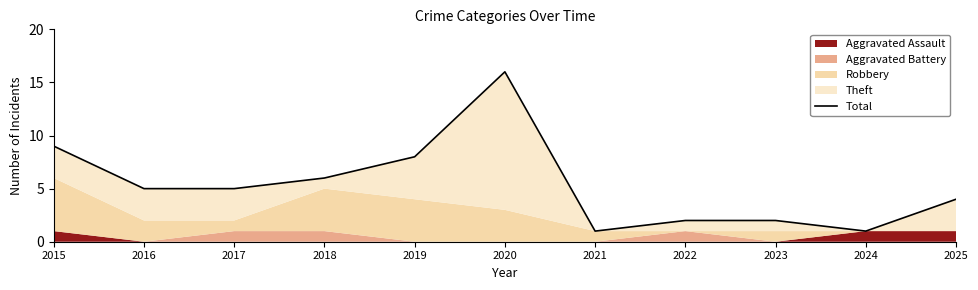

What is the difference between the maximum and second lowest values?

15